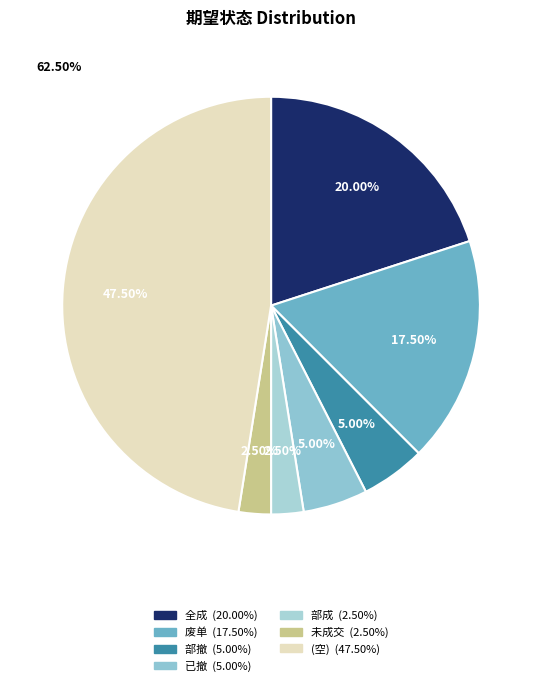

Count the number of slices in the pie.

7